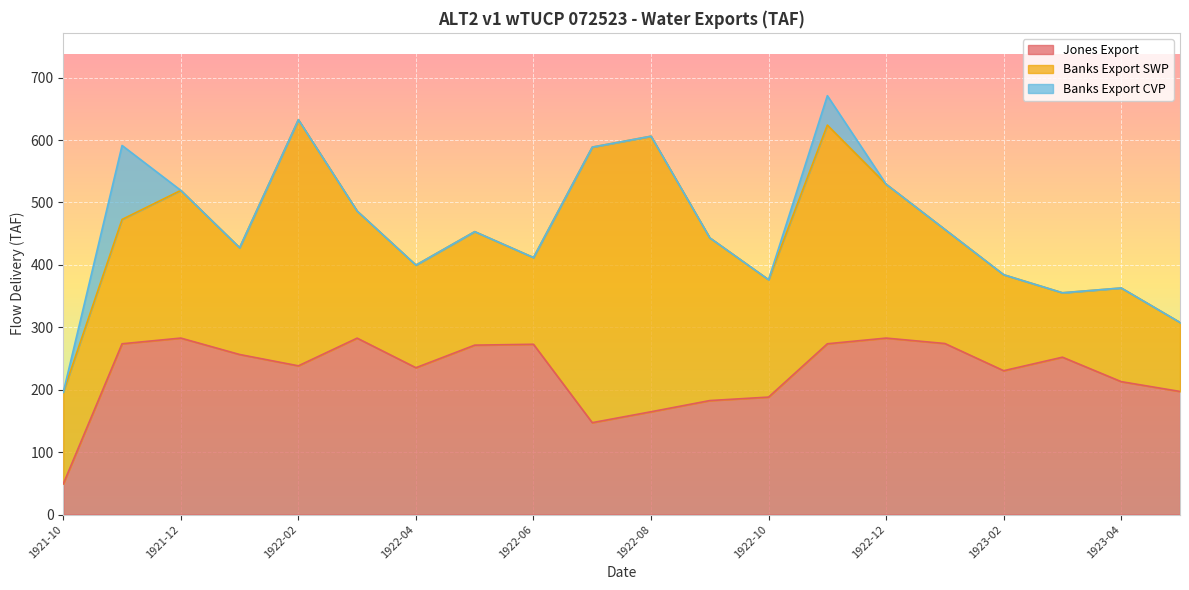

What is the average value of the Jones Export series?

228.4